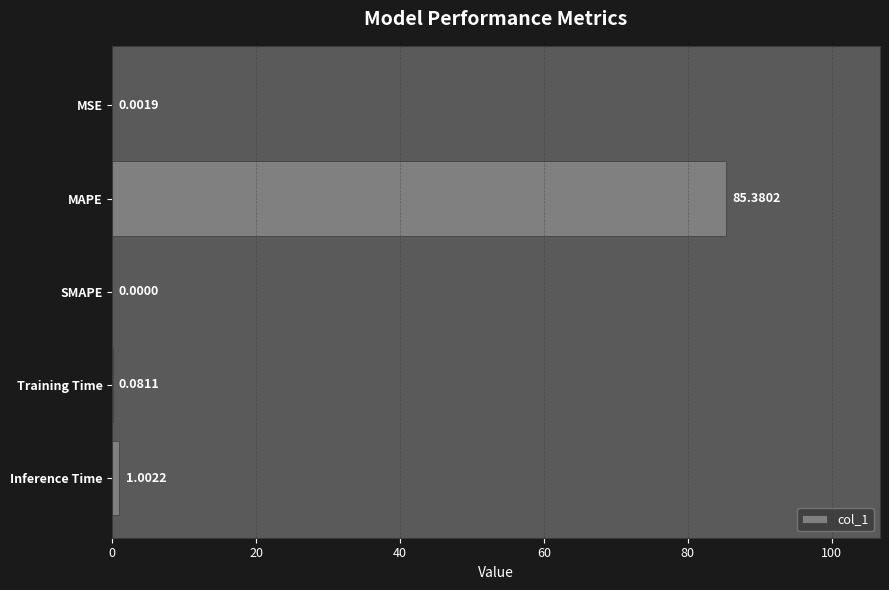

Are the bars horizontal?

Yes